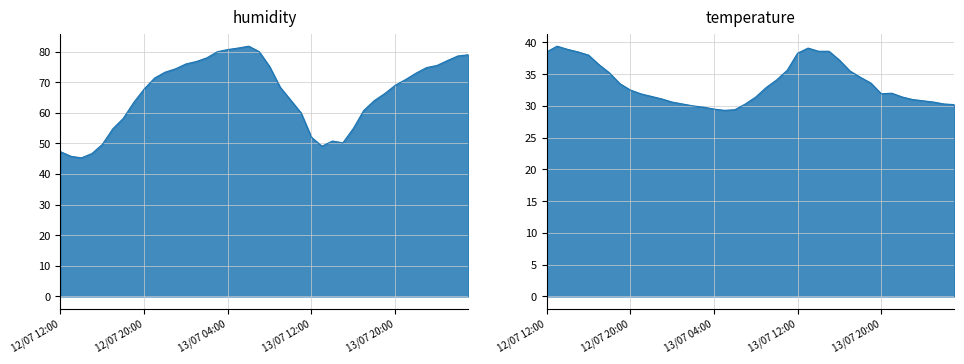

Which has a higher value, 13/07 08:00 or 13/07 02:00?

13/07 02:00